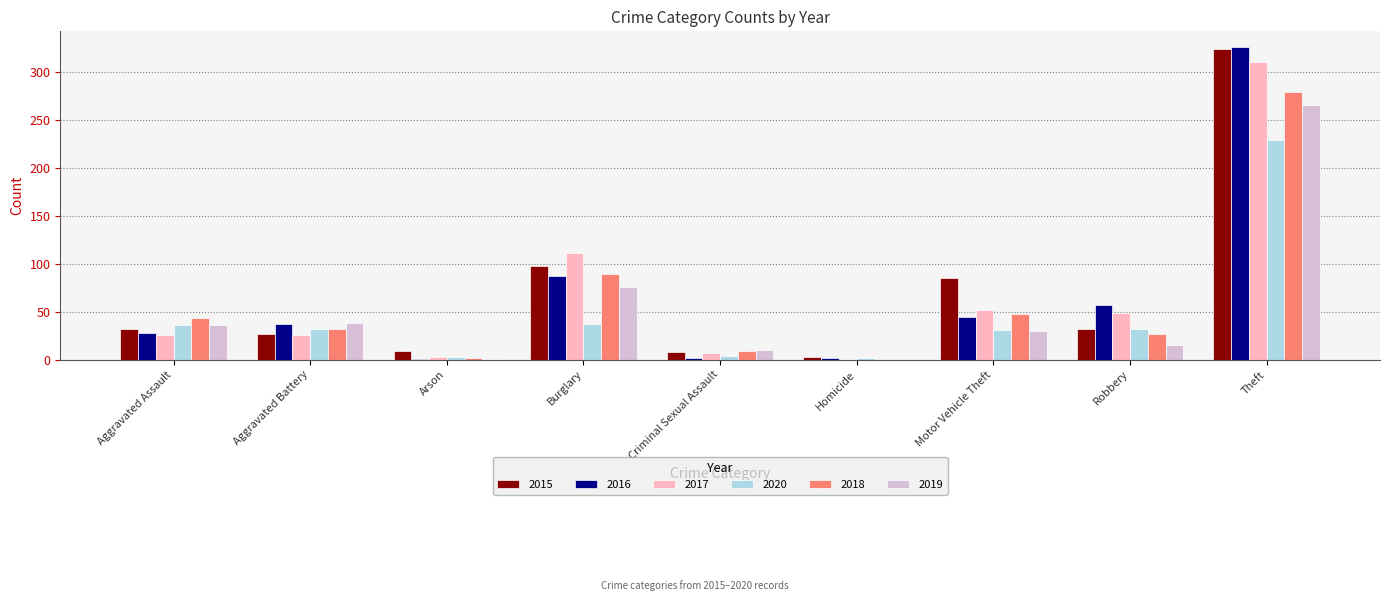

Is it true that 2019 equals 266 at Theft?

True